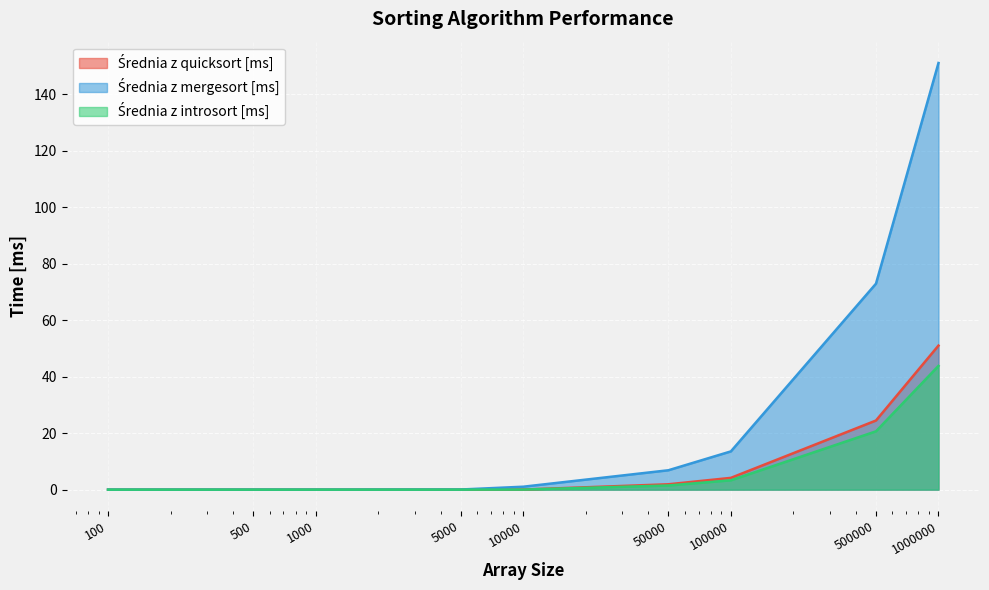

List the series in order of their peak value, lowest first.

Średnia z introsort [ms], Średnia z quicksort [ms], Średnia z mergesort [ms]